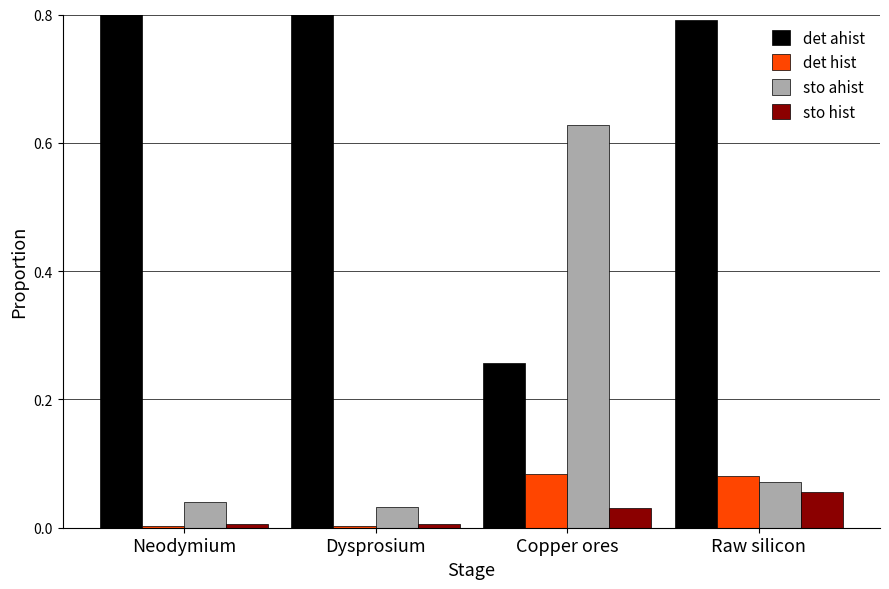

What is the difference between the second highest and minimum values in the det ahist series?

0.7